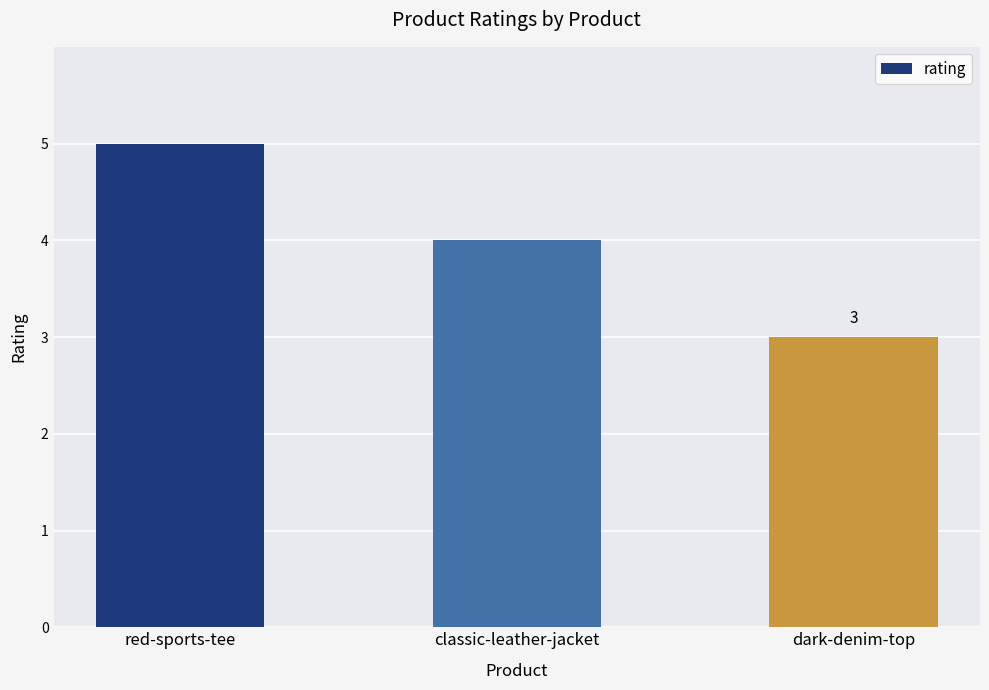

The value at red-sports-tee is 7. True or false?

False